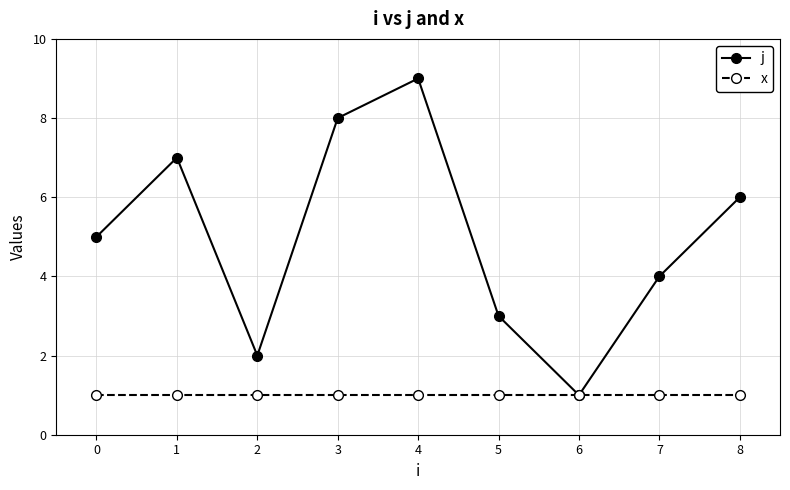

The x series shows 1 at 1. True or false?

True